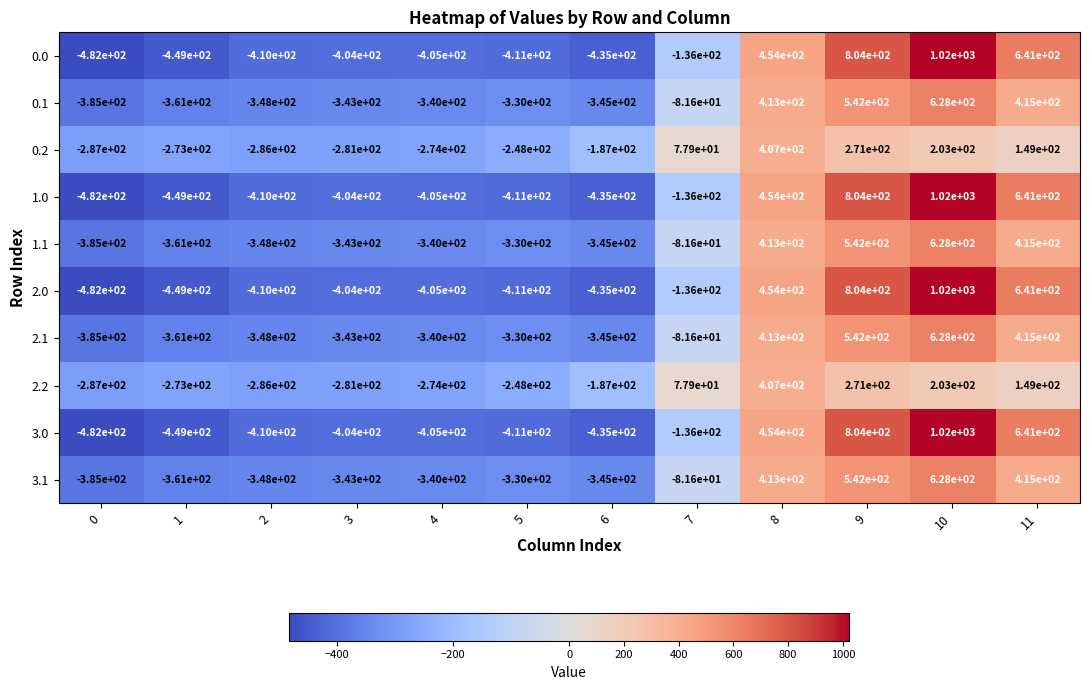

At how many categories does at least one series exceed 159?

4